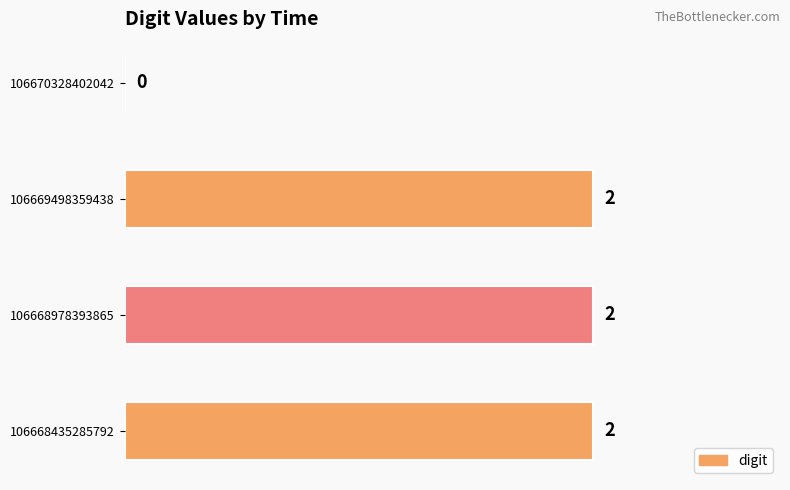

How many values are between 2 and 3?

3